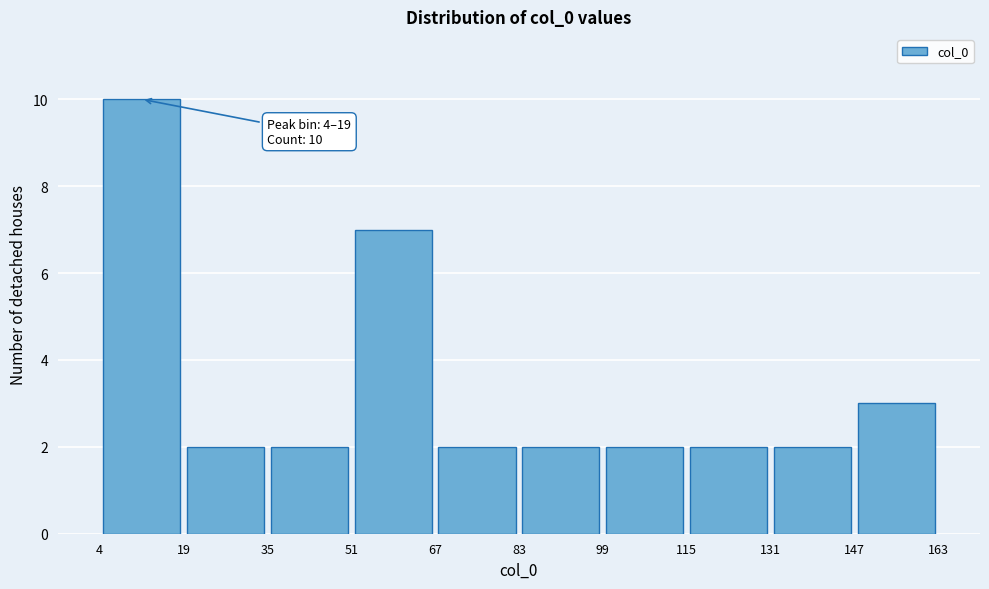

Which range on the x-axis has the tallest bar?

4 to 19